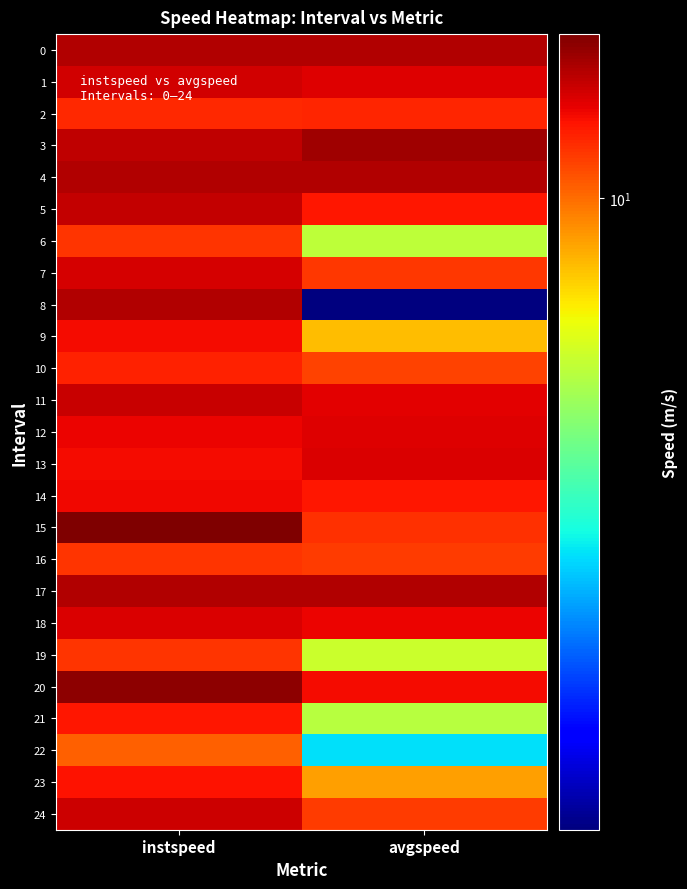

What is the difference between the highest and lowest values at avgspeed?

12.3